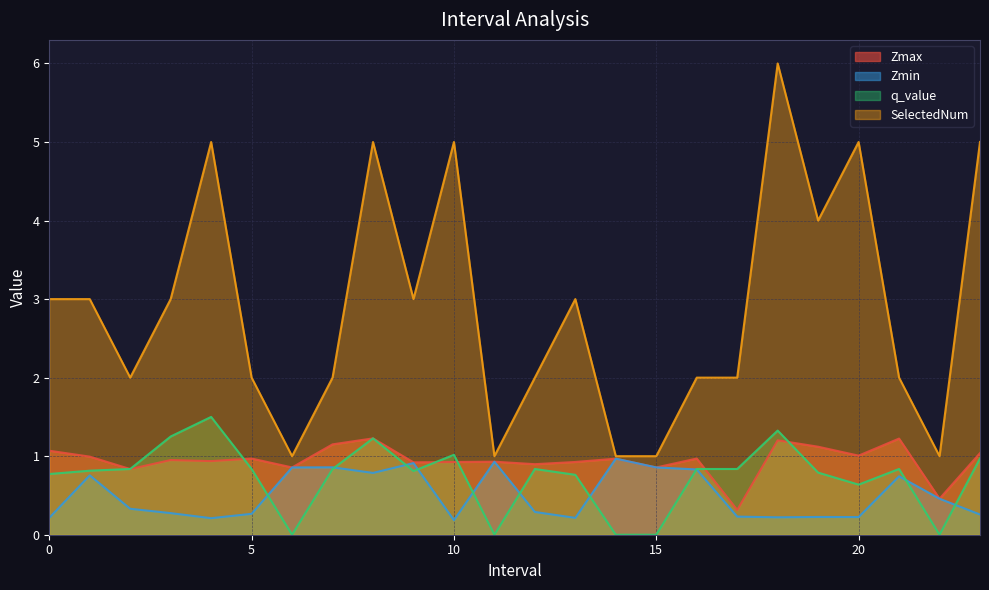

Which series changed the most between 5 and 21?

Zmin